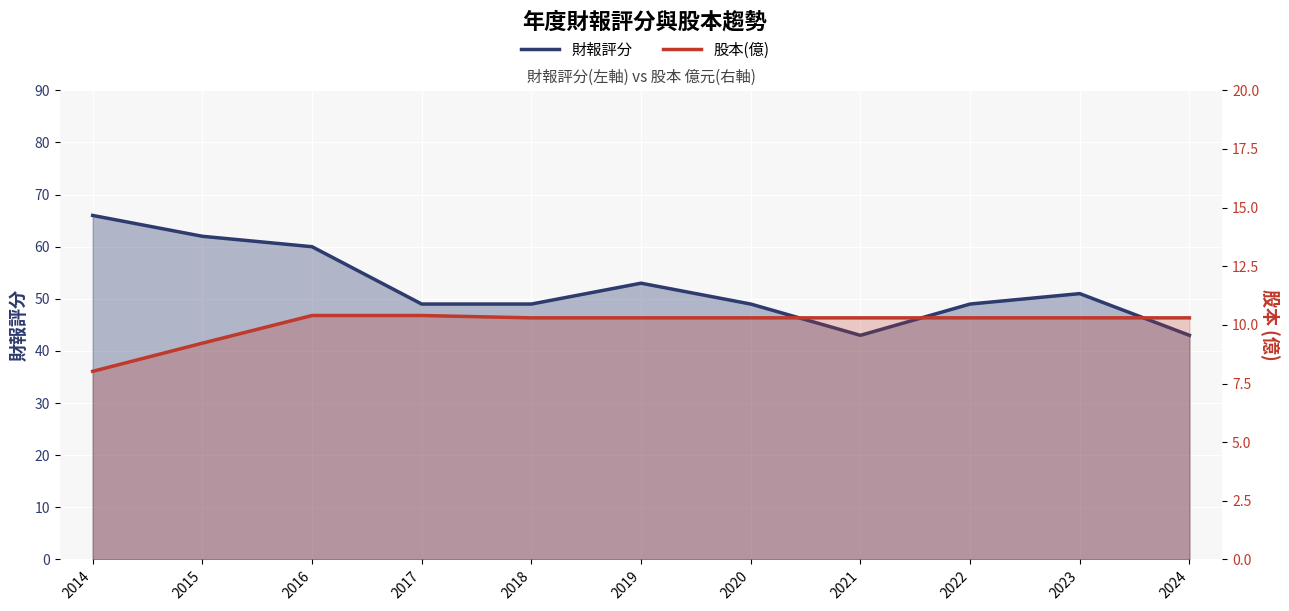

Reading left to right, transcribe all the data shown in this chart.

財報評分: 2014=66.0	2015=62.0	2016=60.0	2017=49.0	2018=49.0	2019=53.0	2020=49.0	2021=43.0	2022=49.0	2023=51.0	2024=43.0
股本(億): 2014=8.0	2015=9.2	2016=10.4	2017=10.4	2018=10.3	2019=10.3	2020=10.3	2021=10.3	2022=10.3	2023=10.3	2024=10.3